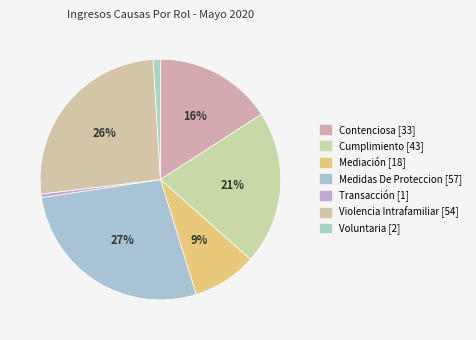

Is it true that Mediación is 2% of the pie?

False